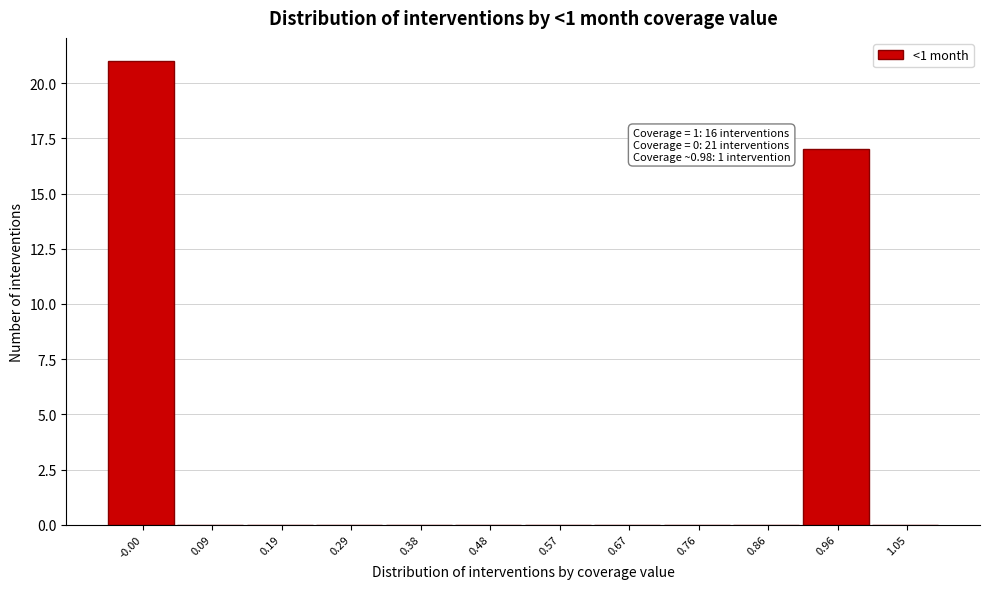

Over which range of the x-axis is the bar tallest?

-0.05 to 0.05